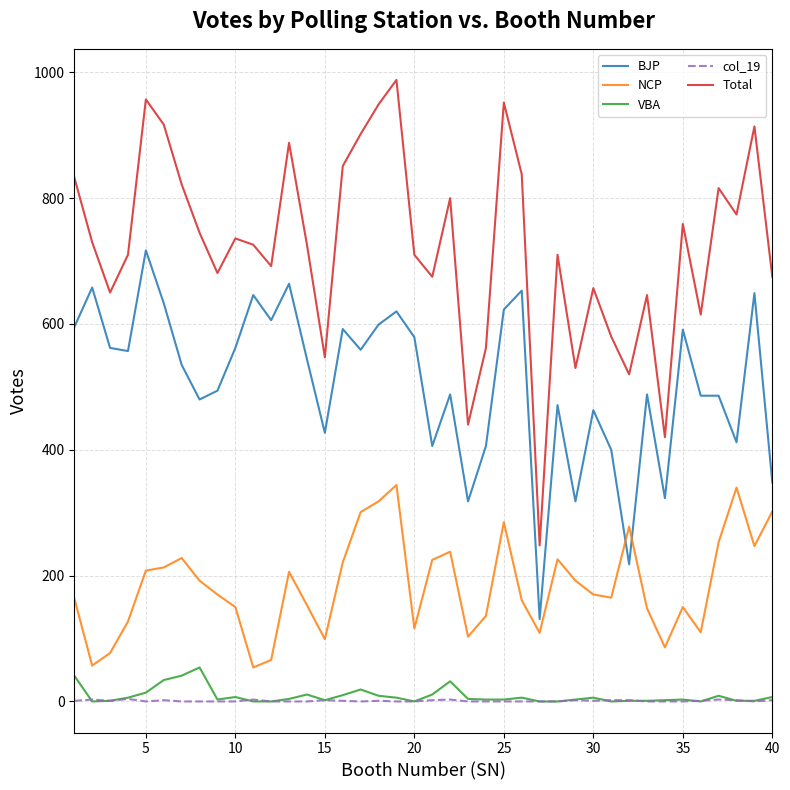

At how many categories does at least one series exceed 805?

13